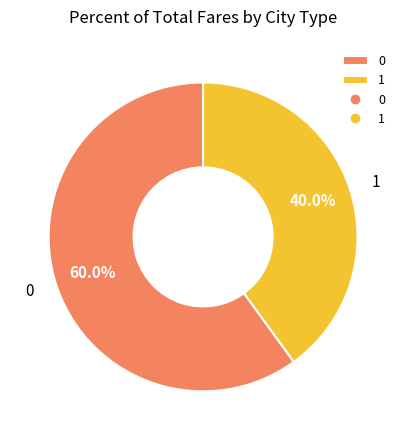

To the nearest percent, what portion does 1 represent?

40%